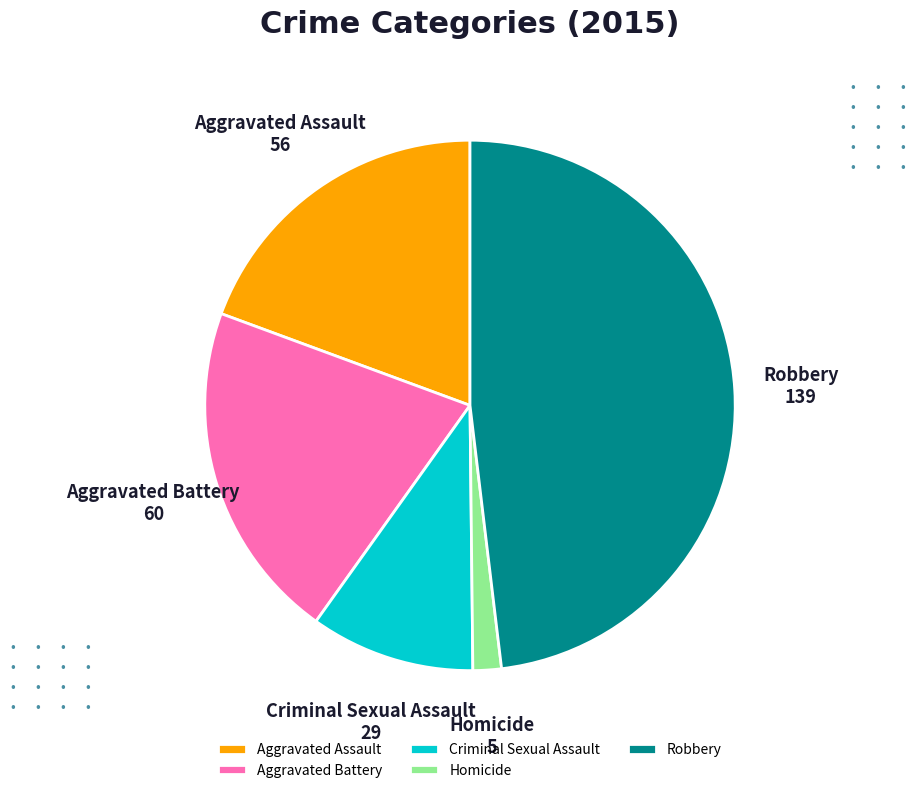

Which category has the smallest portion of the pie?

Homicide